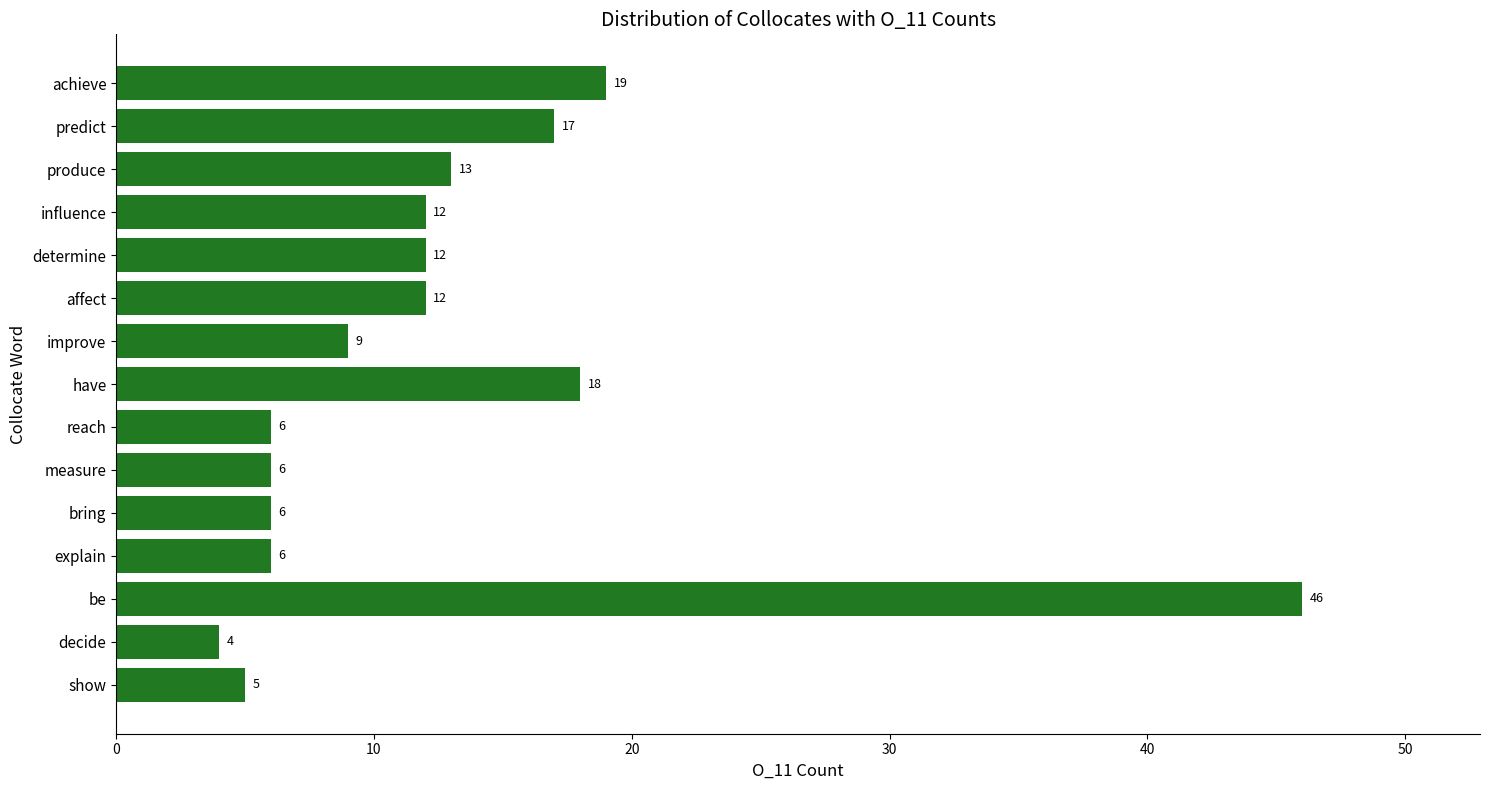

What is the greatest value displayed?

46